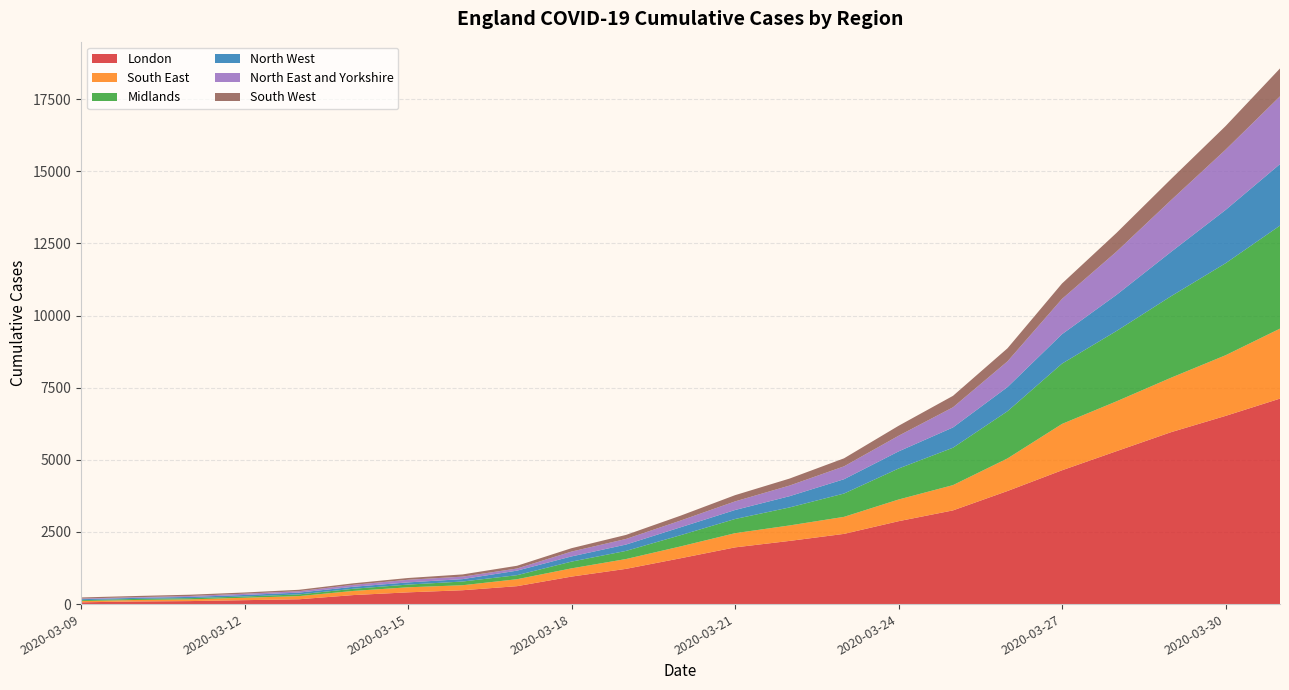

Reading left to right, transcribe all the data shown in this chart.

London: 2020-03-09=61	2020-03-10=91	2020-03-11=104	2020-03-12=136	2020-03-13=167	2020-03-14=313	2020-03-15=407	2020-03-16=480	2020-03-17=621	2020-03-18=953	2020-03-19=1221	2020-03-20=1588	2020-03-21=1965	2020-03-22=2189	2020-03-23=2433	2020-03-24=2872	2020-03-25=3247	2020-03-26=3919	2020-03-27=4637	2020-03-28=5299	2020-03-29=5957	2020-03-30=6521	2020-03-31=7121
South East: 2020-03-09=43	2020-03-10=51	2020-03-11=60	2020-03-12=83	2020-03-13=110	2020-03-14=144	2020-03-15=175	2020-03-16=173	2020-03-17=241	2020-03-18=285	2020-03-19=340	2020-03-20=410	2020-03-21=492	2020-03-22=536	2020-03-23=590	2020-03-24=751	2020-03-25=876	2020-03-26=1129	2020-03-27=1606	2020-03-28=1727	2020-03-29=1887	2020-03-30=2101	2020-03-31=2425
Midlands: 2020-03-09=31	2020-03-10=36	2020-03-11=42	2020-03-12=44	2020-03-13=59	2020-03-14=75	2020-03-15=94	2020-03-16=129	2020-03-17=140	2020-03-18=234	2020-03-19=282	2020-03-20=389	2020-03-21=491	2020-03-22=624	2020-03-23=808	2020-03-24=1074	2020-03-25=1296	2020-03-26=1636	2020-03-27=2090	2020-03-28=2438	2020-03-29=2824	2020-03-30=3188	2020-03-31=3570
North West: 2020-03-09=35	2020-03-10=37	2020-03-11=43	2020-03-12=53	2020-03-13=62	2020-03-14=69	2020-03-15=76	2020-03-16=83	2020-03-17=157	2020-03-18=180	2020-03-19=220	2020-03-20=274	2020-03-21=312	2020-03-22=390	2020-03-23=496	2020-03-24=593	2020-03-25=703	2020-03-26=837	2020-03-27=1020	2020-03-28=1253	2020-03-29=1536	2020-03-30=1847	2020-03-31=2132
North East and Yorkshire: 2020-03-09=22	2020-03-10=24	2020-03-11=32	2020-03-12=44	2020-03-13=49	2020-03-14=67	2020-03-15=91	2020-03-16=86	2020-03-17=74	2020-03-18=168	2020-03-19=194	2020-03-20=233	2020-03-21=298	2020-03-22=368	2020-03-23=446	2020-03-24=542	2020-03-25=698	2020-03-26=891	2020-03-27=1222	2020-03-28=1497	2020-03-29=1792	2020-03-30=2087	2020-03-31=2348
South West: 2020-03-09=38	2020-03-10=41	2020-03-11=44	2020-03-12=42	2020-03-13=49	2020-03-14=53	2020-03-15=61	2020-03-16=77	2020-03-17=95	2020-03-18=117	2020-03-19=140	2020-03-20=169	2020-03-21=216	2020-03-22=242	2020-03-23=278	2020-03-24=345	2020-03-25=397	2020-03-26=453	2020-03-27=534	2020-03-28=649	2020-03-29=733	2020-03-30=818	2020-03-31=966